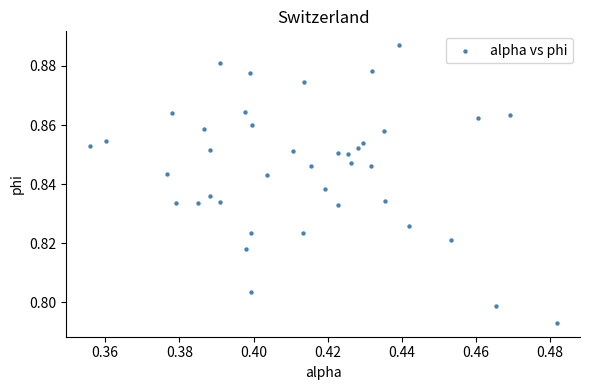

How many data points are displayed?

40